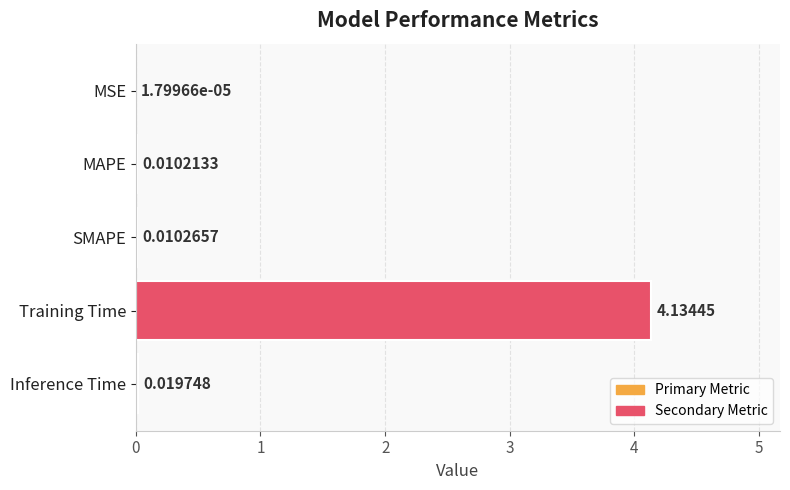

At which label is the value closest to 2?

Inference Time